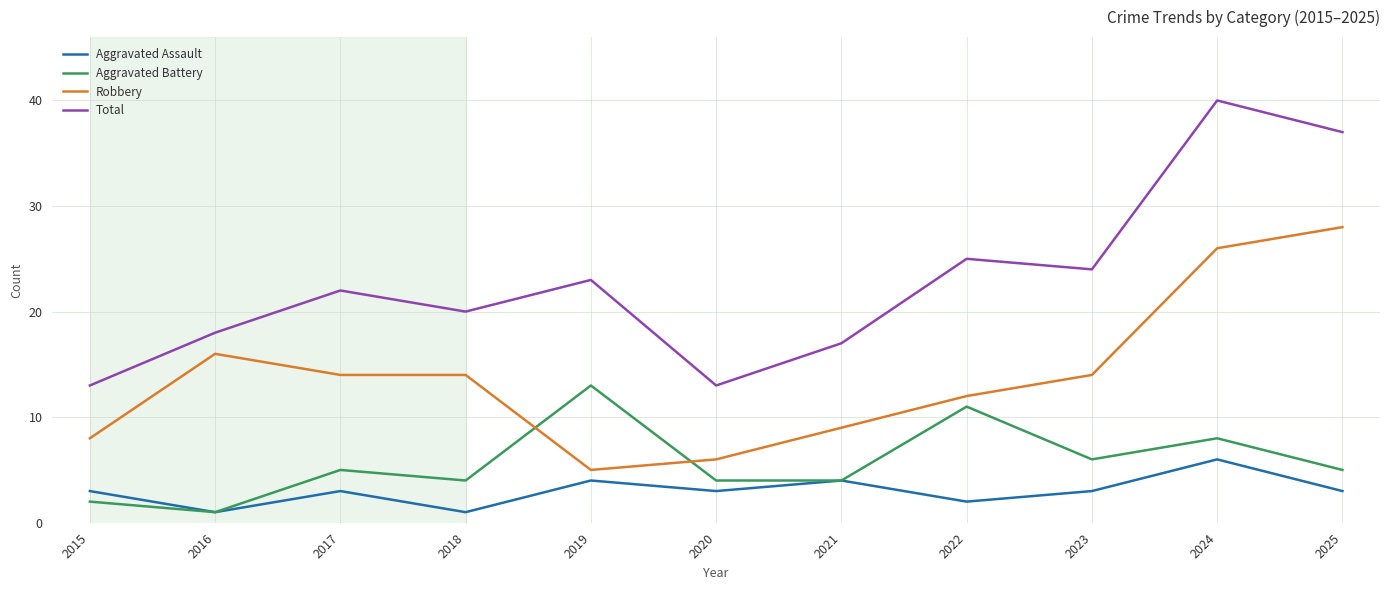

Which series has the largest total across all categories?

Total